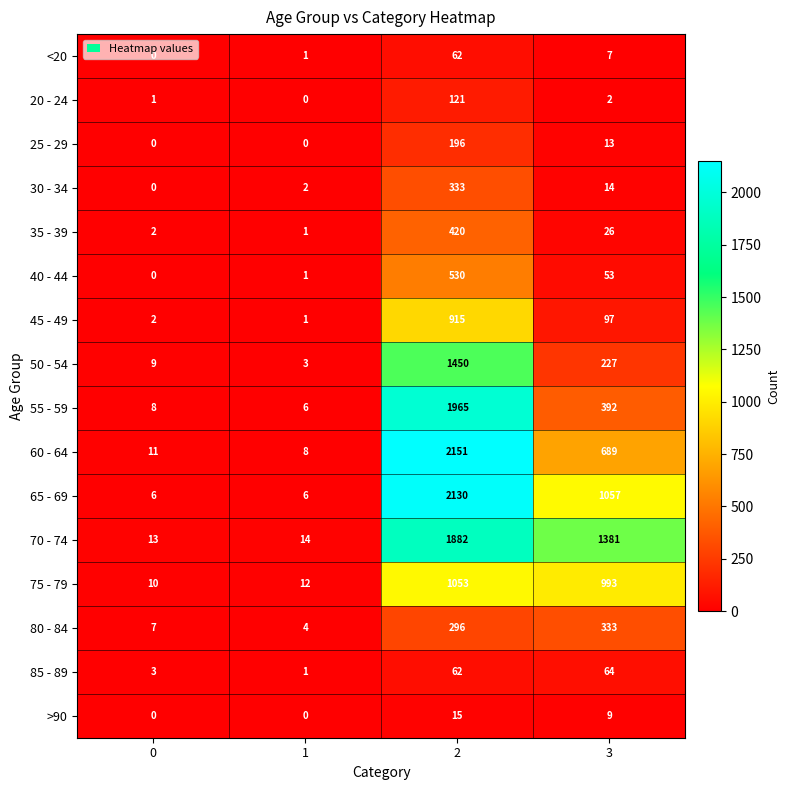

Is the value of 30 - 34 at 3 greater than the value of 55 - 59 at 0?

Yes